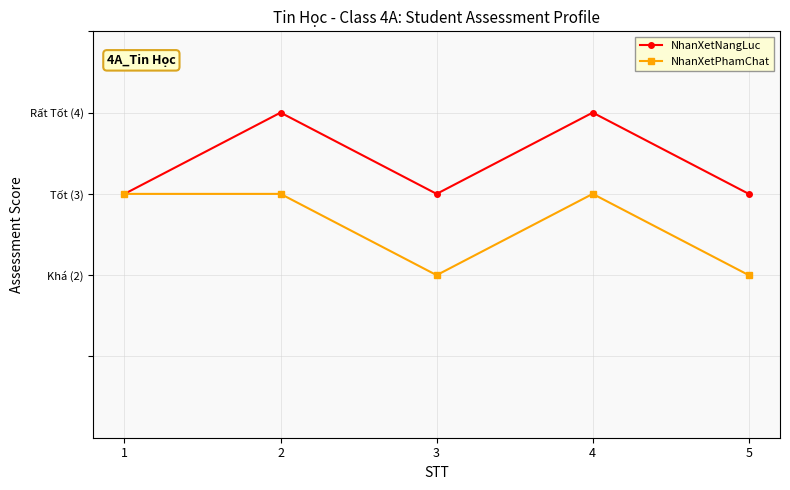

Which series changed the most between 2 and 5?

NhanXetNangLuc